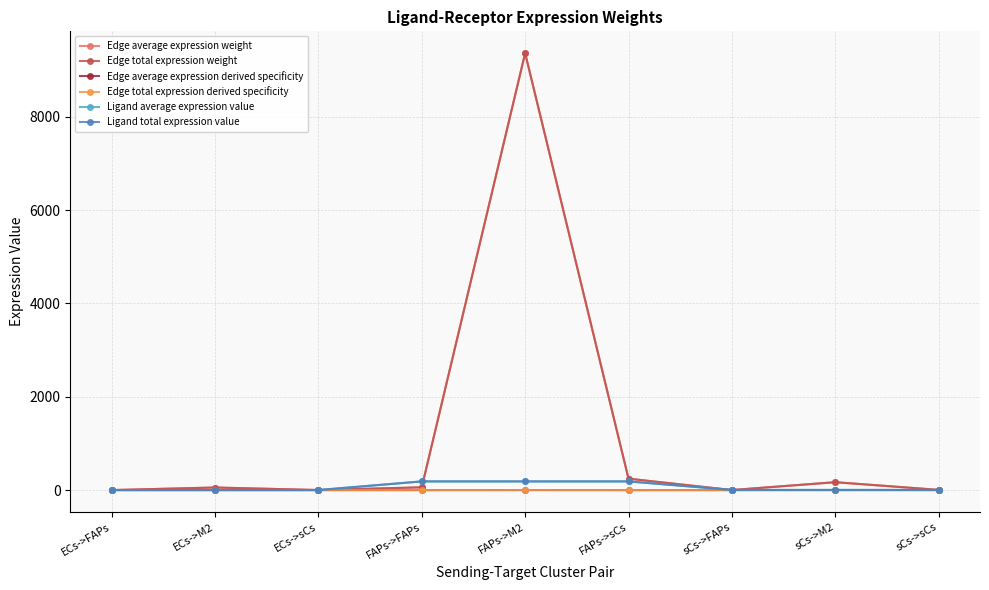

True or false: Edge total expression weight and Edge average expression derived specificity intersect in this chart.

False